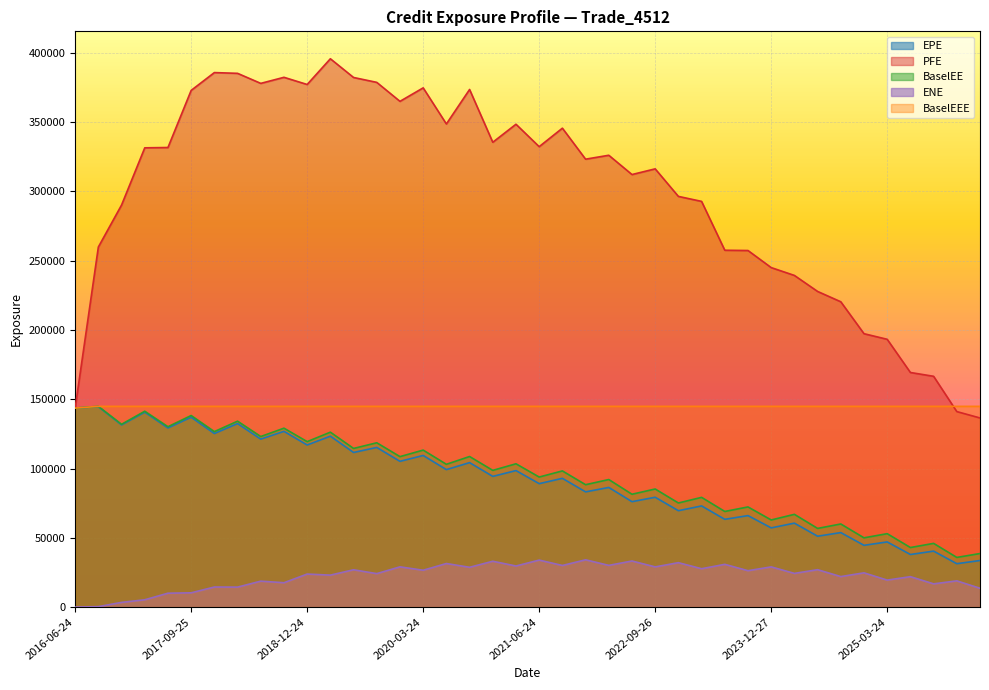

Which series has the largest total across all categories?

PFE